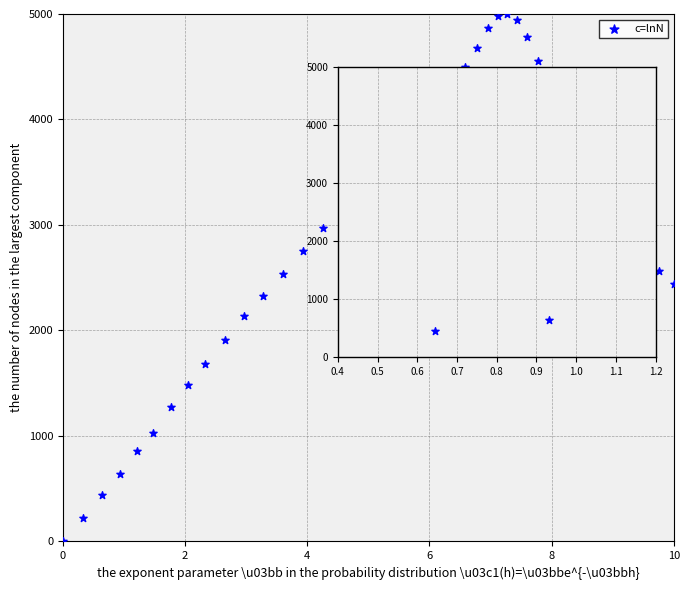

What is the range of X values (max minus min)?

10.0